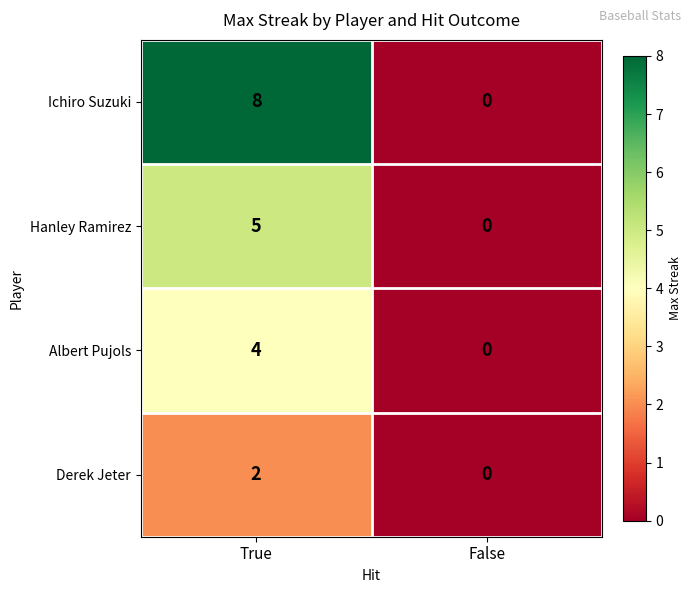

Between True and False, which series saw the biggest shift?

Ichiro Suzuki